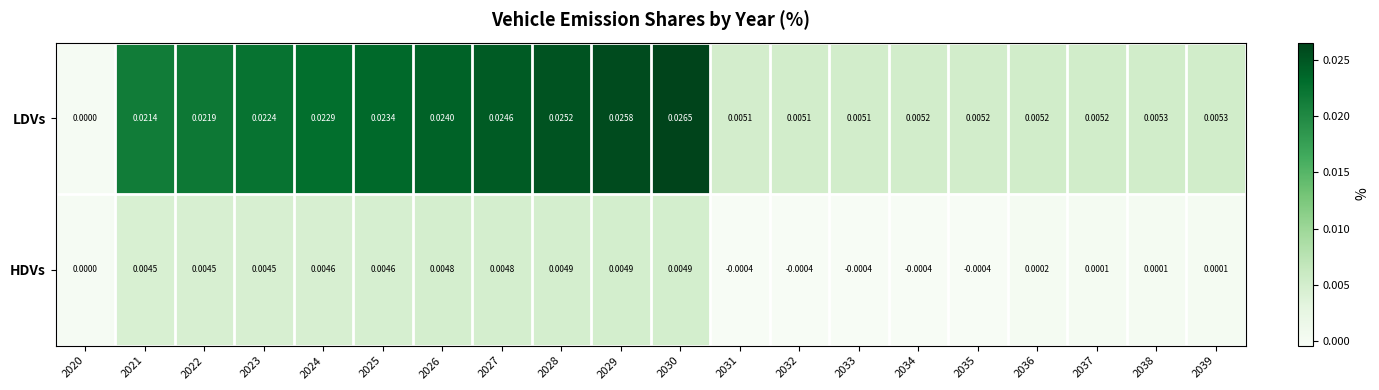

Is the value of LDVs at 2033 greater than the value of HDVs at 2037?

Yes